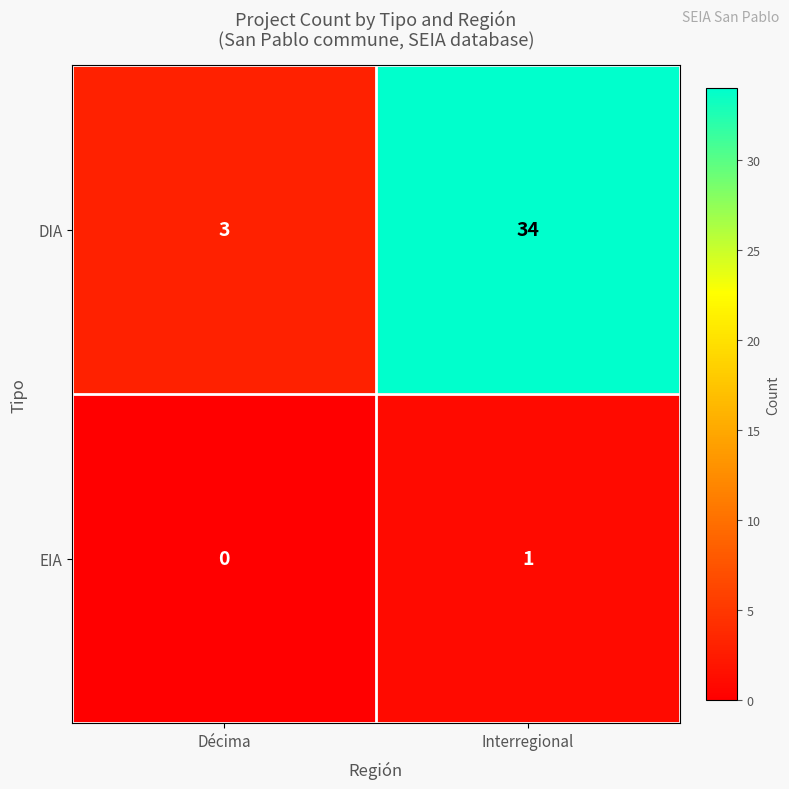

True or false: EIA has a value of 0 at Interregional.

False